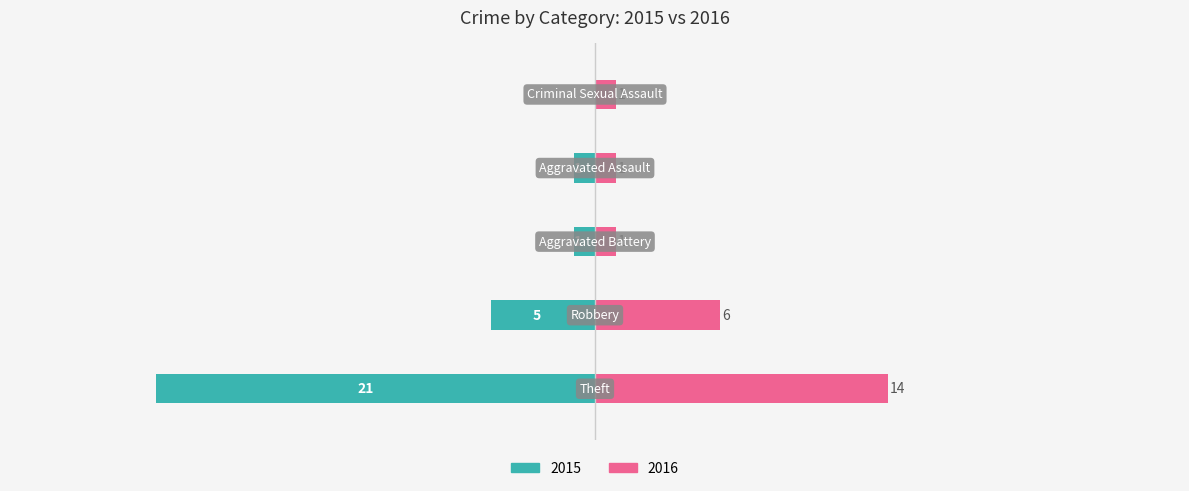

Reading left to right, extract all data points from this chart.

Left: -21	-5	-1	-1	0
Right: 14	6	1	1	1